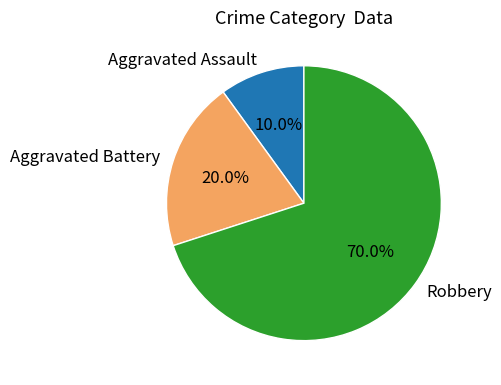

To the nearest percent, what percentage of the pie is Aggravated Assault?

10%